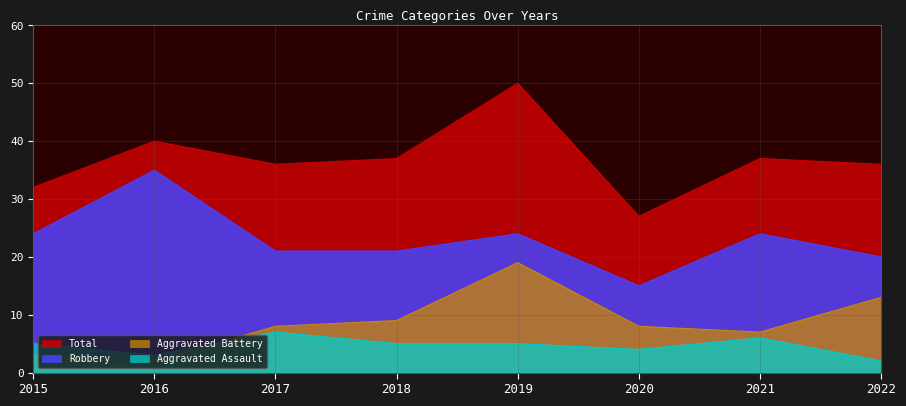

Is it true that Total equals 37 at 2021?

True